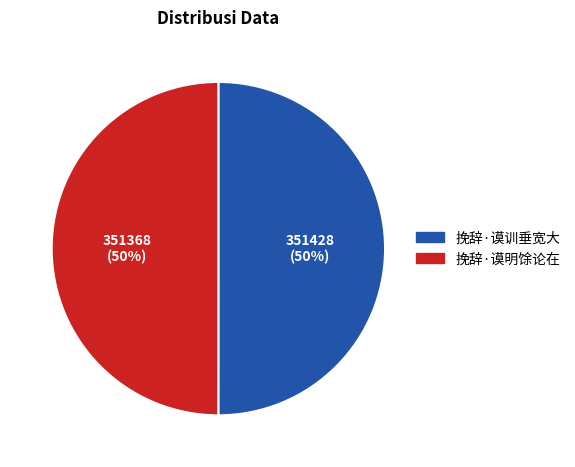

Is the sum of 挽辞·谟明馀论在 and 挽辞·谟训垂宽大 greater than half?

Yes